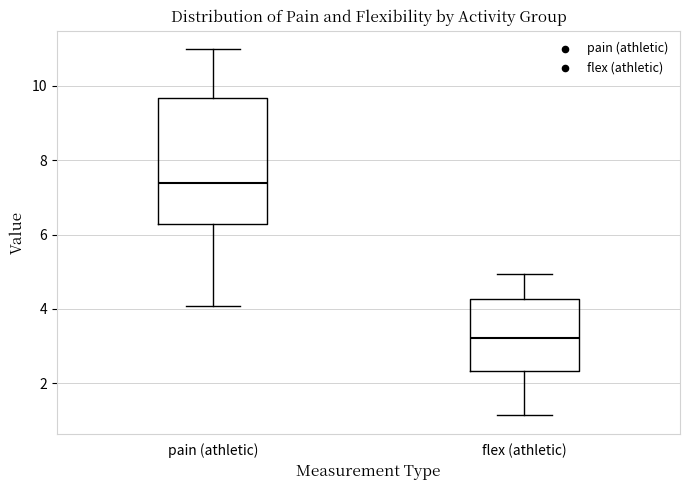

Reading left to right, read every box against the y-axis: the position of its median line, the range the box covers, and the ends of its whiskers. The values are not printed on the chart, so give them approximately, as read against the axis.

pain (athletic): median 7.4, box 6.2 to 9.6, whiskers 4.0 to 11.0
flex (athletic): median 3.2, box 2.4 to 4.2, whiskers 1.2 to 5.0